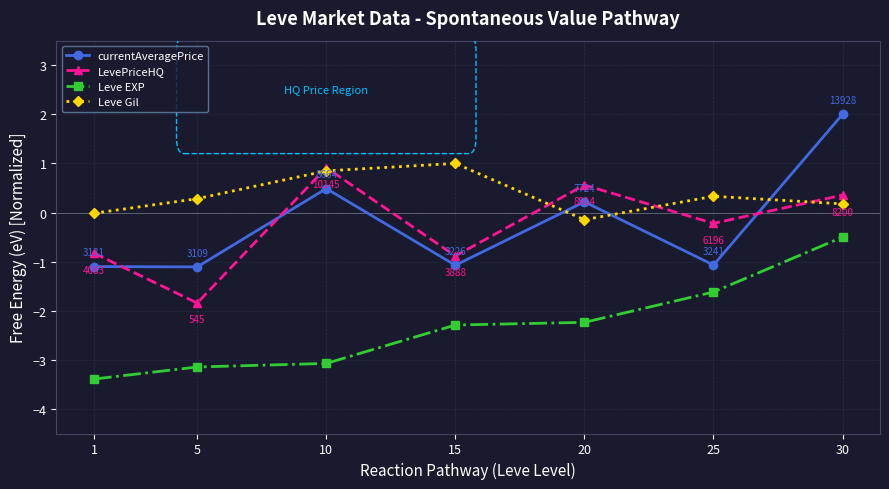

Where is LevePriceHQ nearest to the value 0?

25